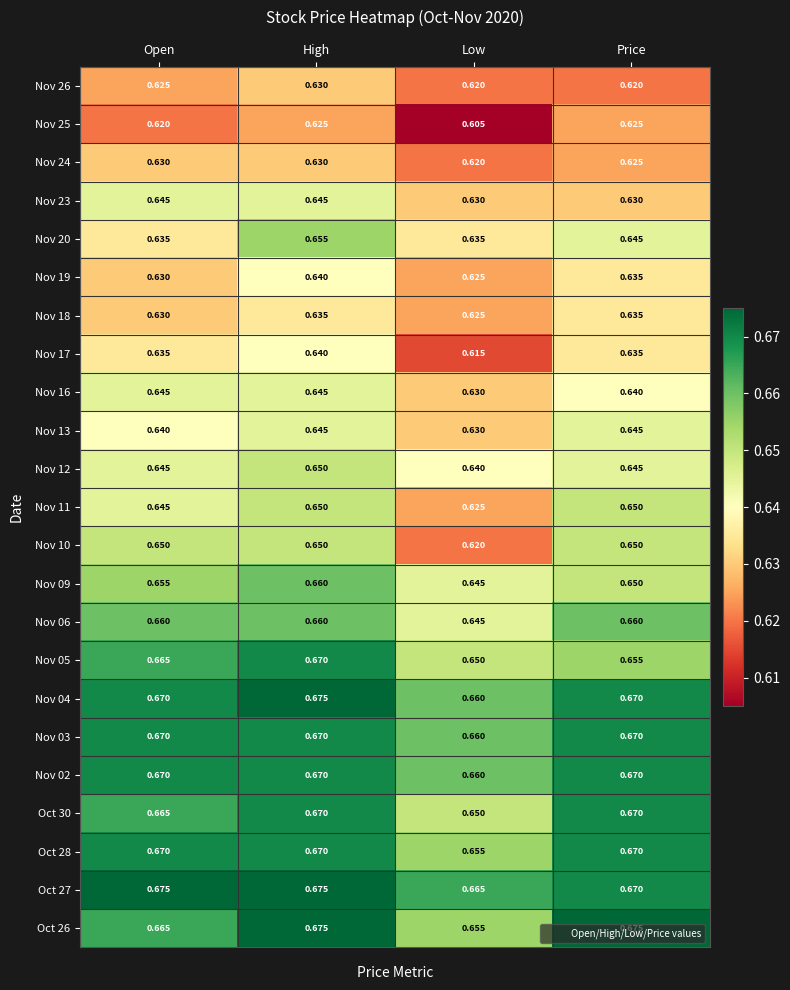

At how many categories does at least one series exceed 0?

4